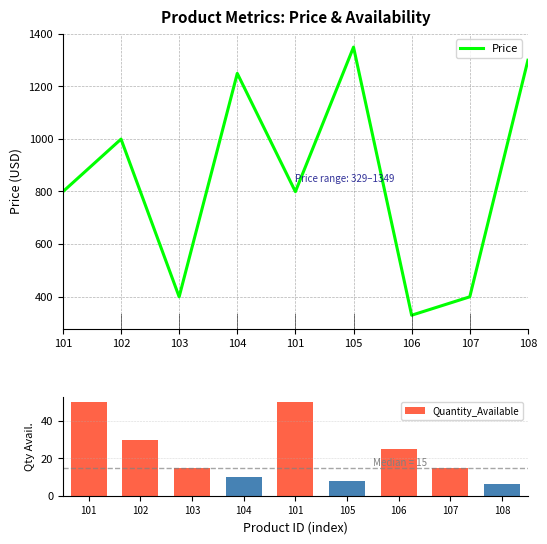

What is the value of the Quantity_Available bar at the 5th from the left?

50